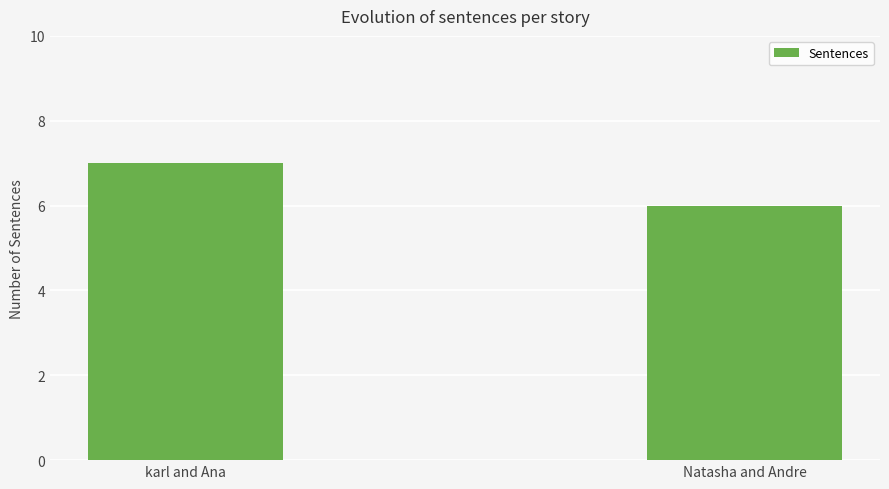

Reading left to right, transcribe all the data shown in this chart.

karl and Ana=7	Natasha and Andre=6